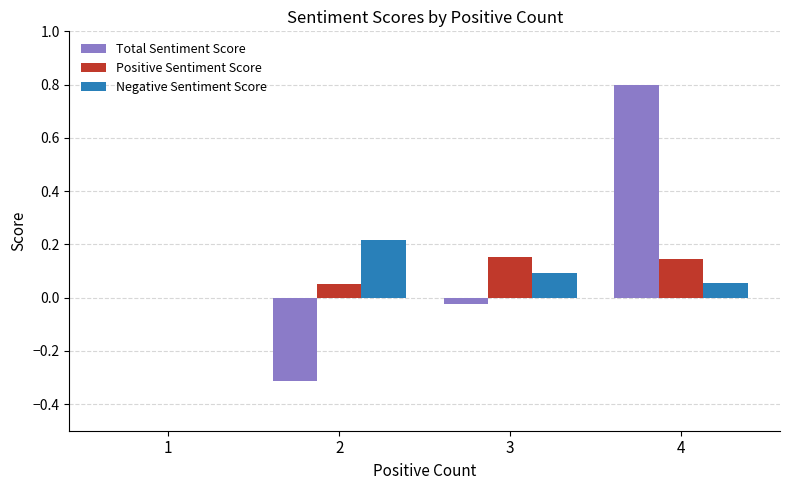

How many groups of bars are there?

4